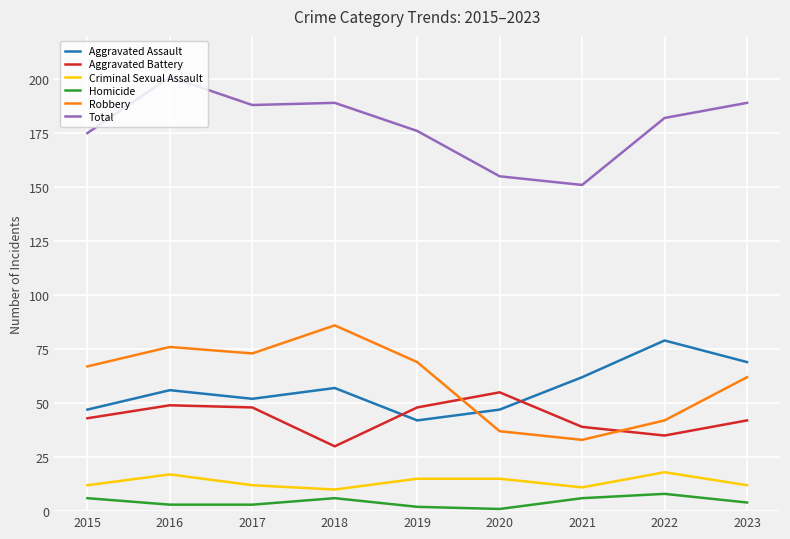

Where is the first local maximum for Homicide?

2018